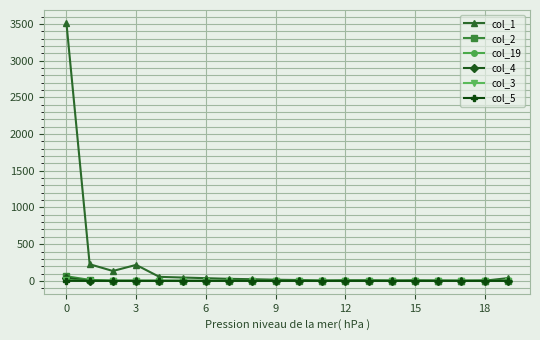

Which series has the widest spread of values?

col_1